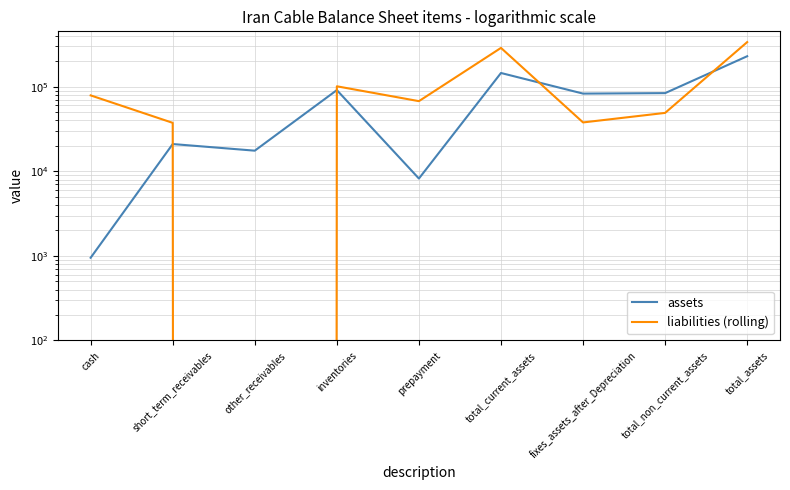

In liabilities (rolling), how many points are lower than both neighbors (excluding endpoints)?

3